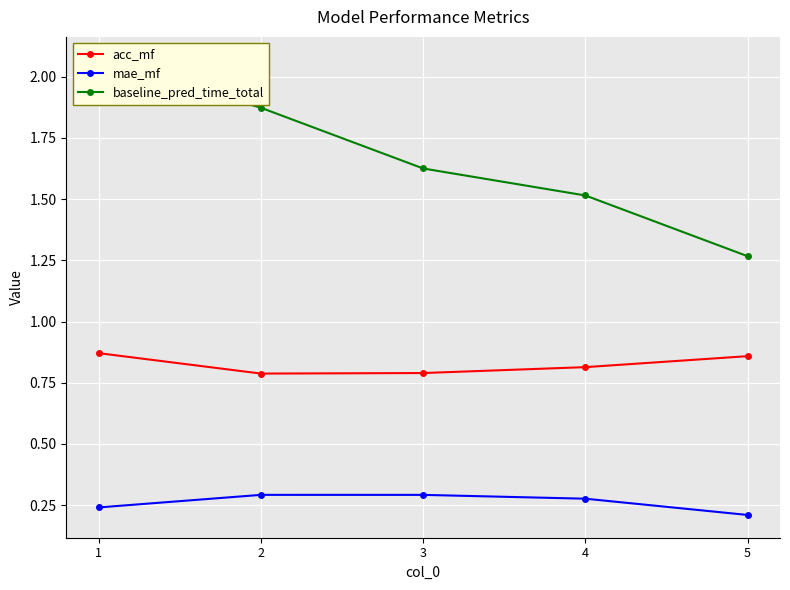

How many series are shown in this chart?

3